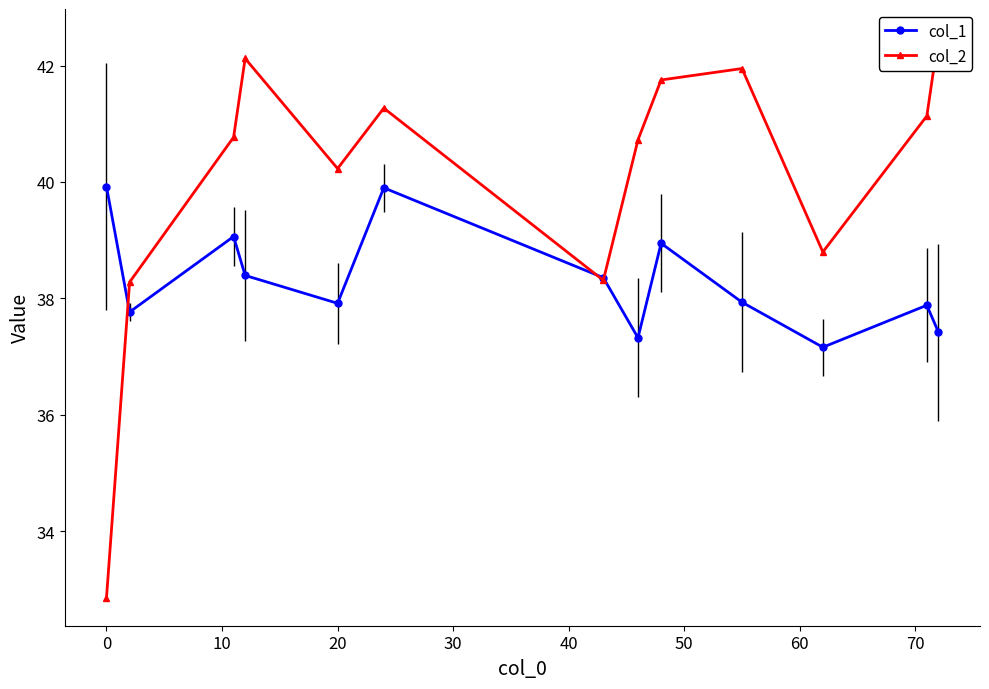

How many interior local peaks does the col_1 series have?

4